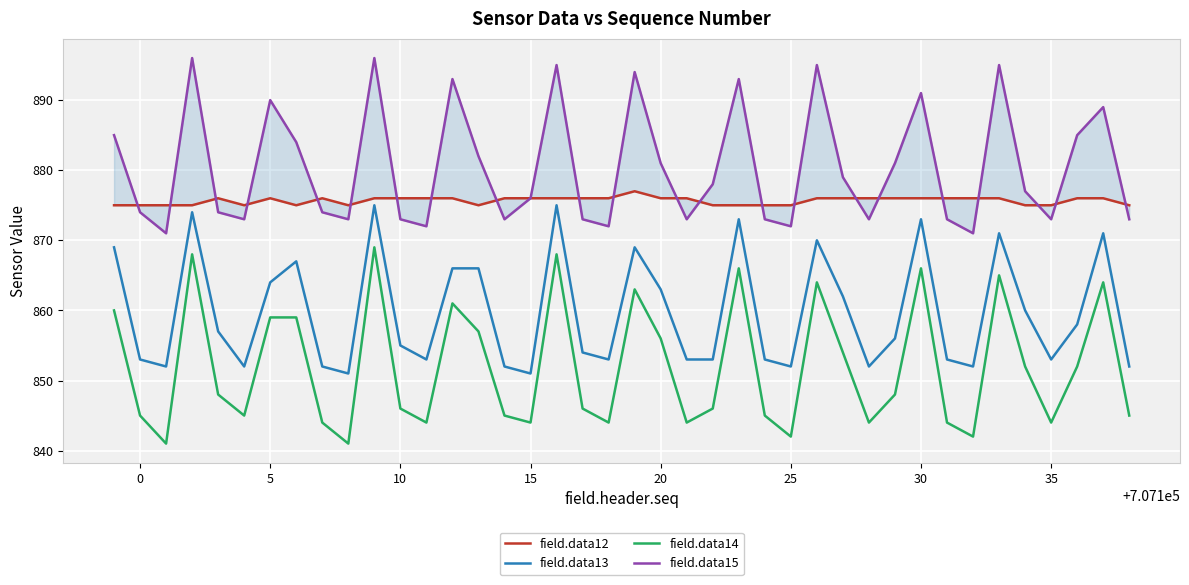

What is the greatest value displayed?

896